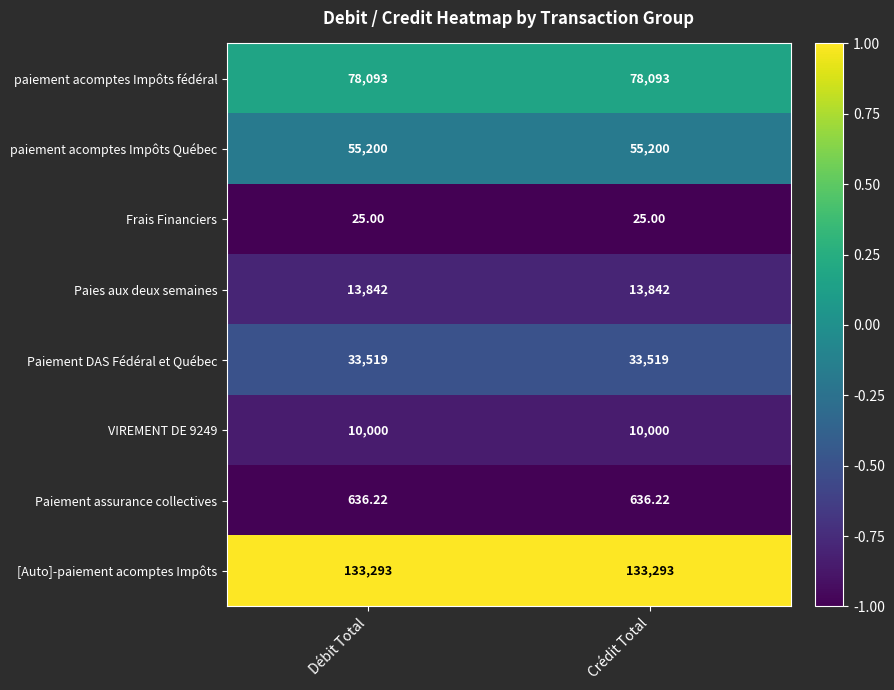

Which series has the largest total across all categories?

[Auto]-paiement acomptes Impôts